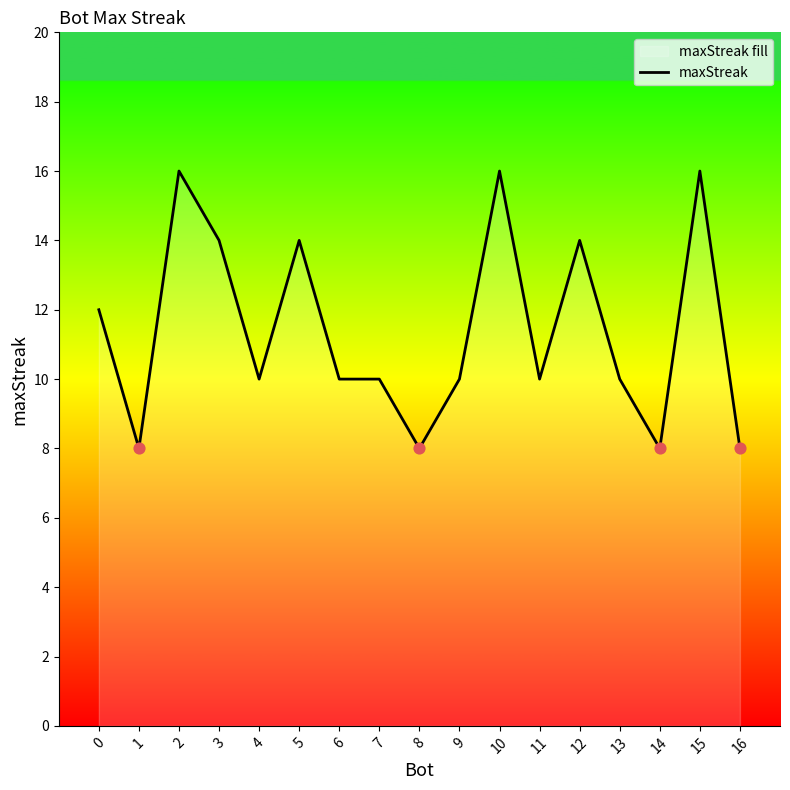

What is the ratio of the value at 1 to the value at 12?

0.6